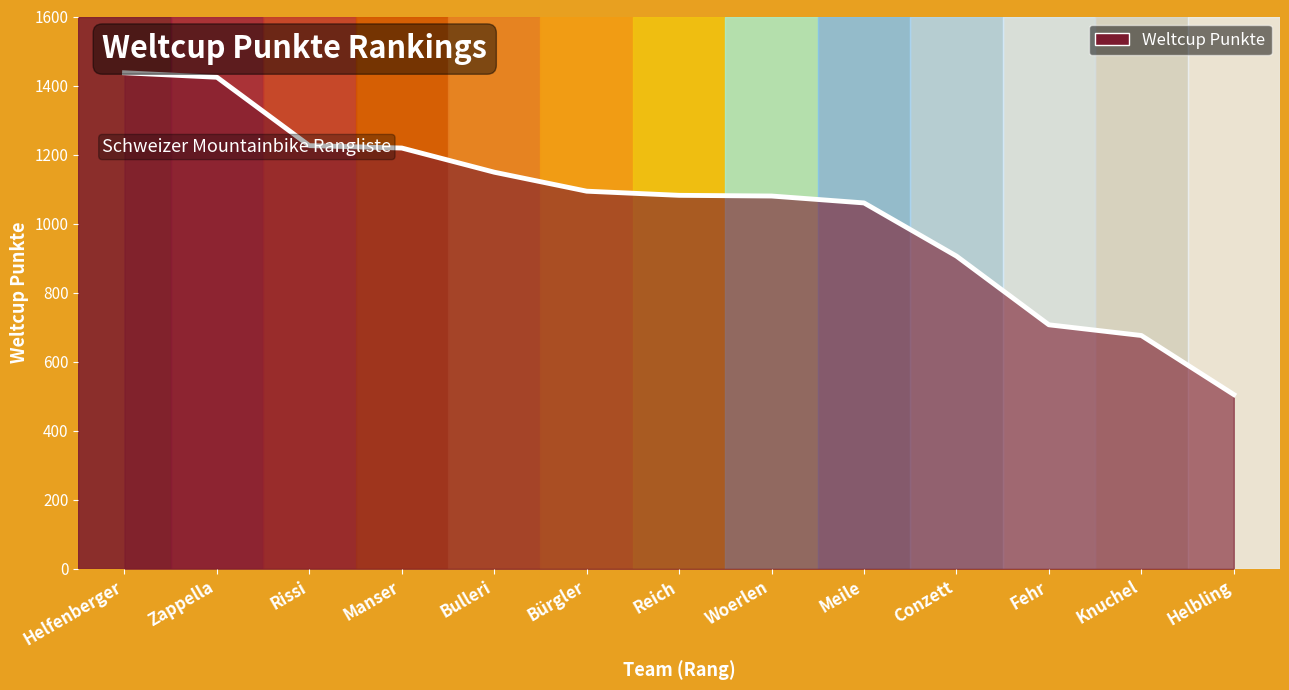

Is it true that the value at Bürgler is 1094?

True